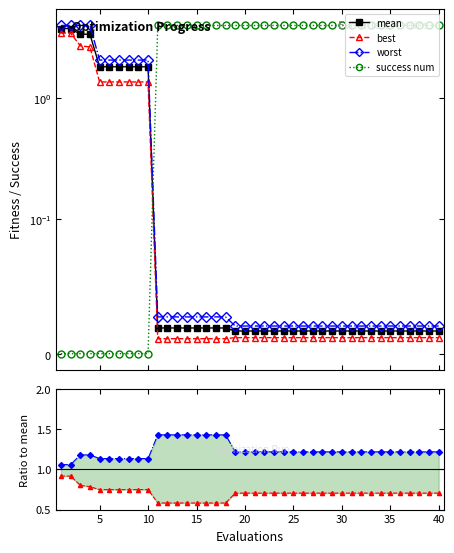

After their last crossing, which series has the higher values: worst or success num?

success num